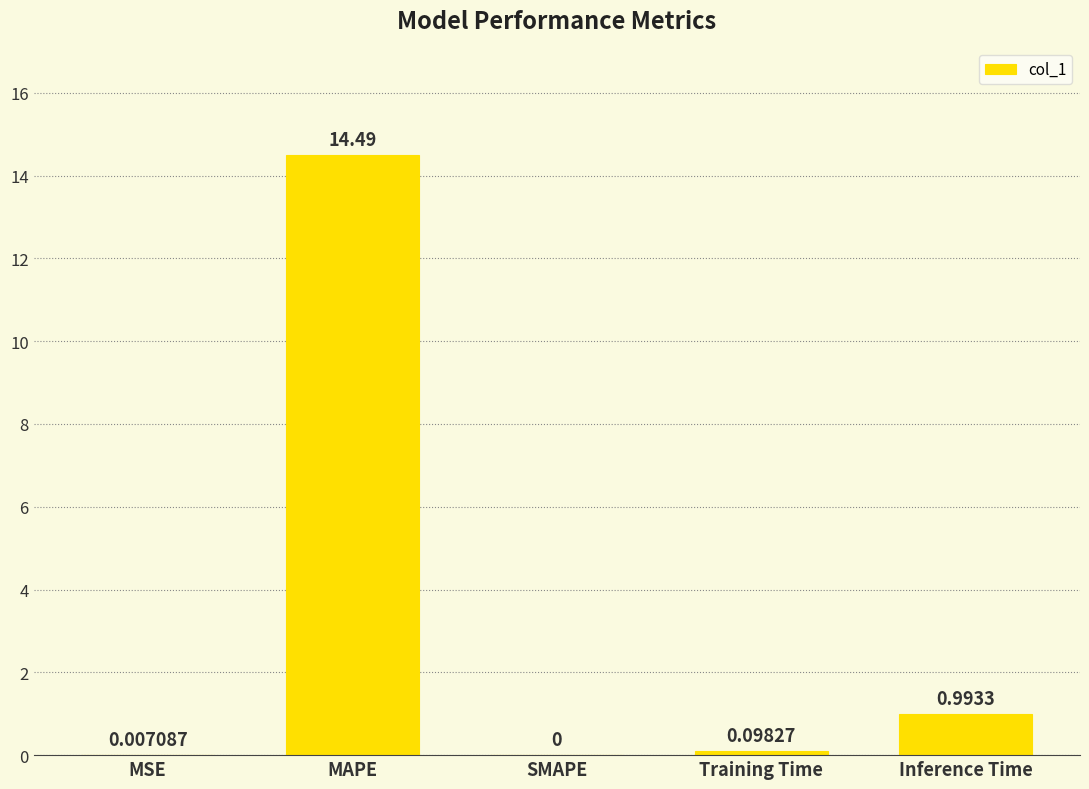

What is the change in value from MSE to Training Time?

+0.1